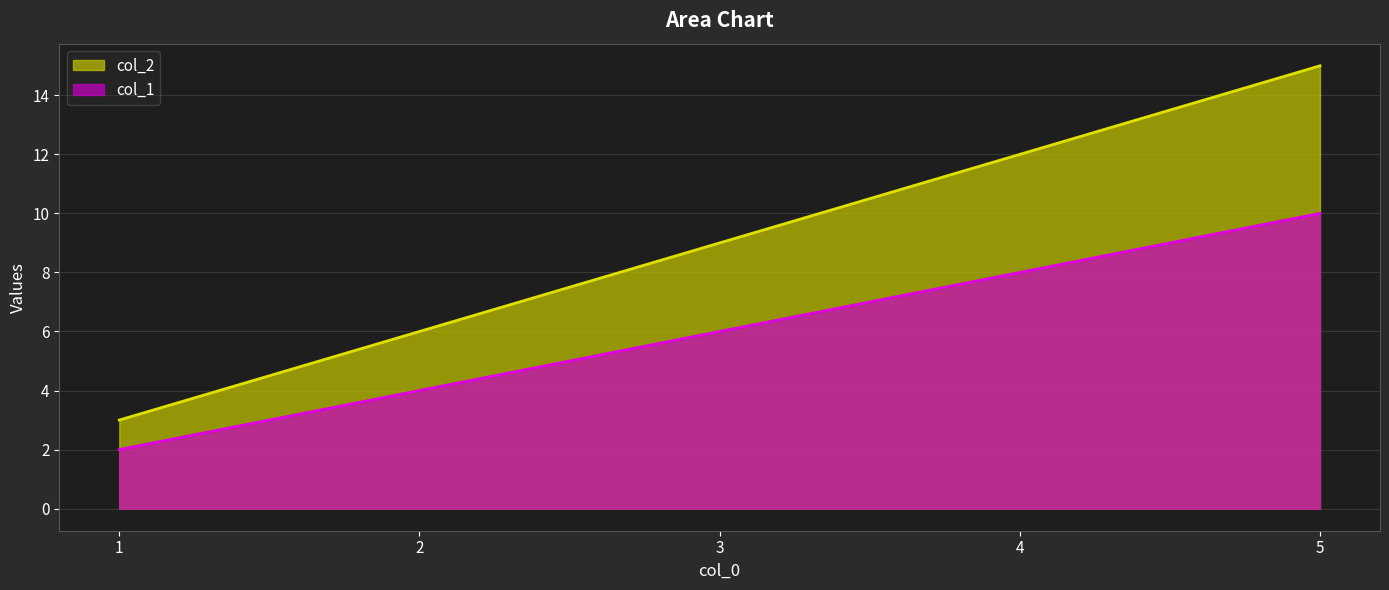

Reading left to right, list all the values displayed in this chart.

col_1: 1=2	2=4	3=6	4=8	5=10
col_2: 1=3	2=6	3=9	4=12	5=15